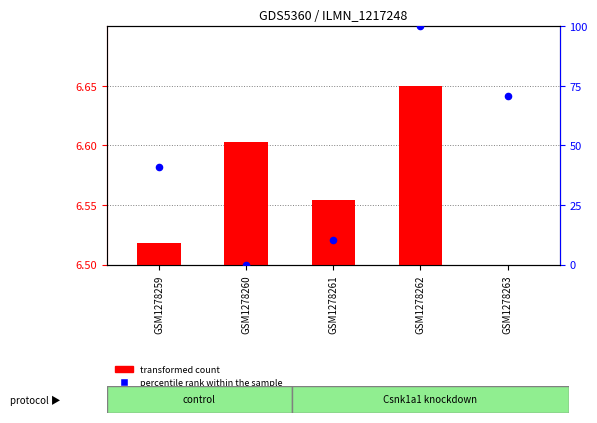

At how many categories does at least one series exceed 60?

2